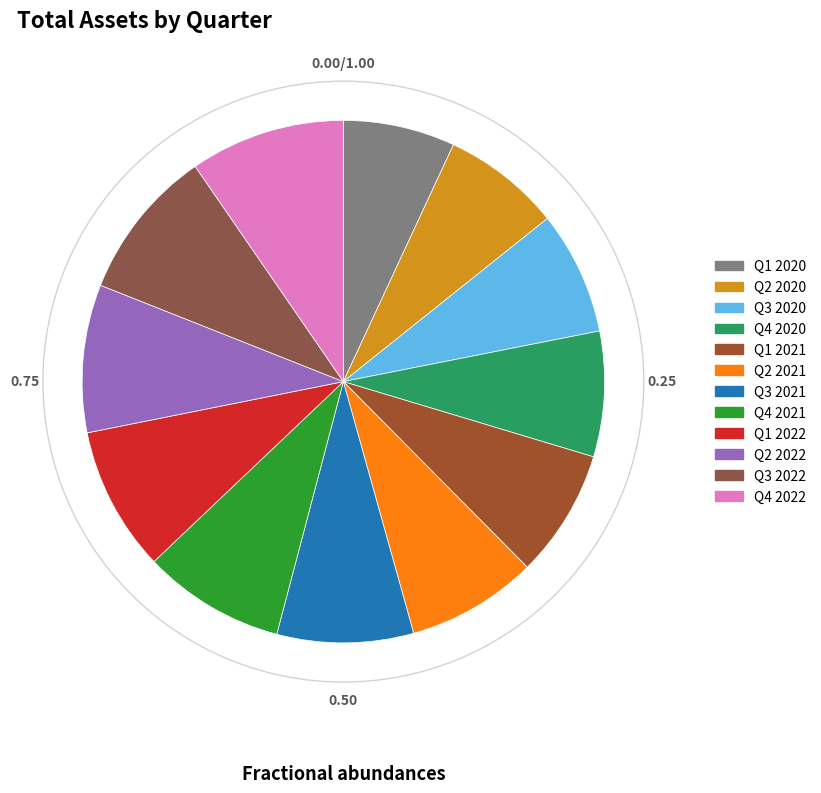

To the nearest percent, what is the difference between the largest and smallest slice percentages?

2%